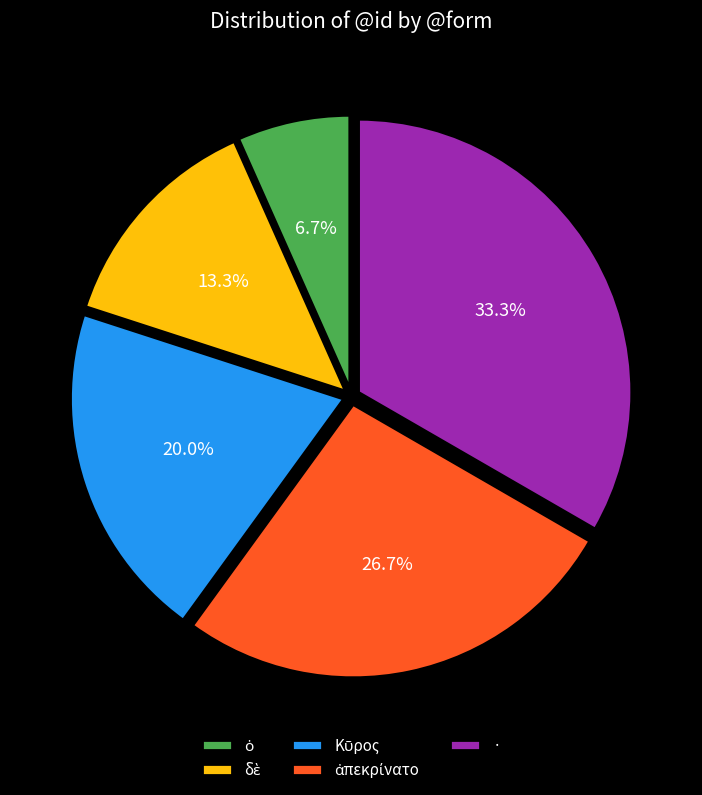

What is the largest slice in the pie chart?

·